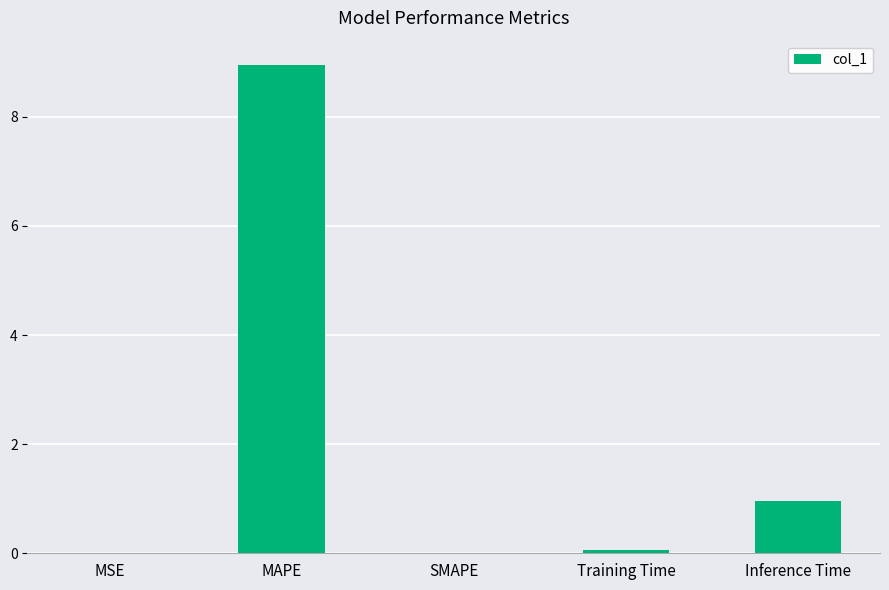

The value at Inference Time is 0.3. True or false?

False